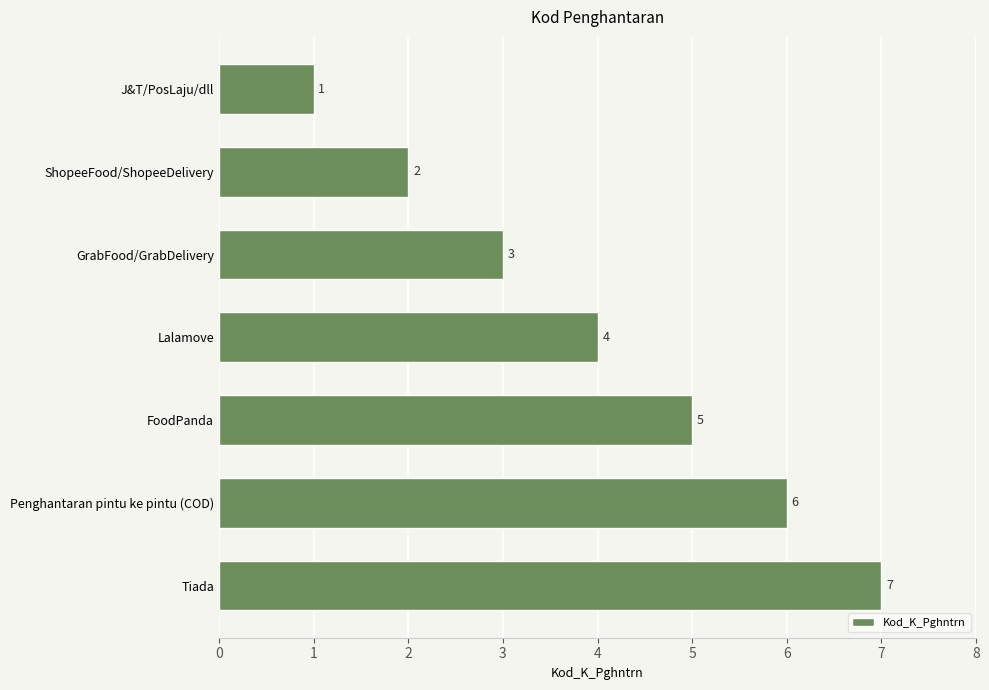

Which has a higher value, GrabFood/GrabDelivery or J&T/PosLaju/dll?

GrabFood/GrabDelivery